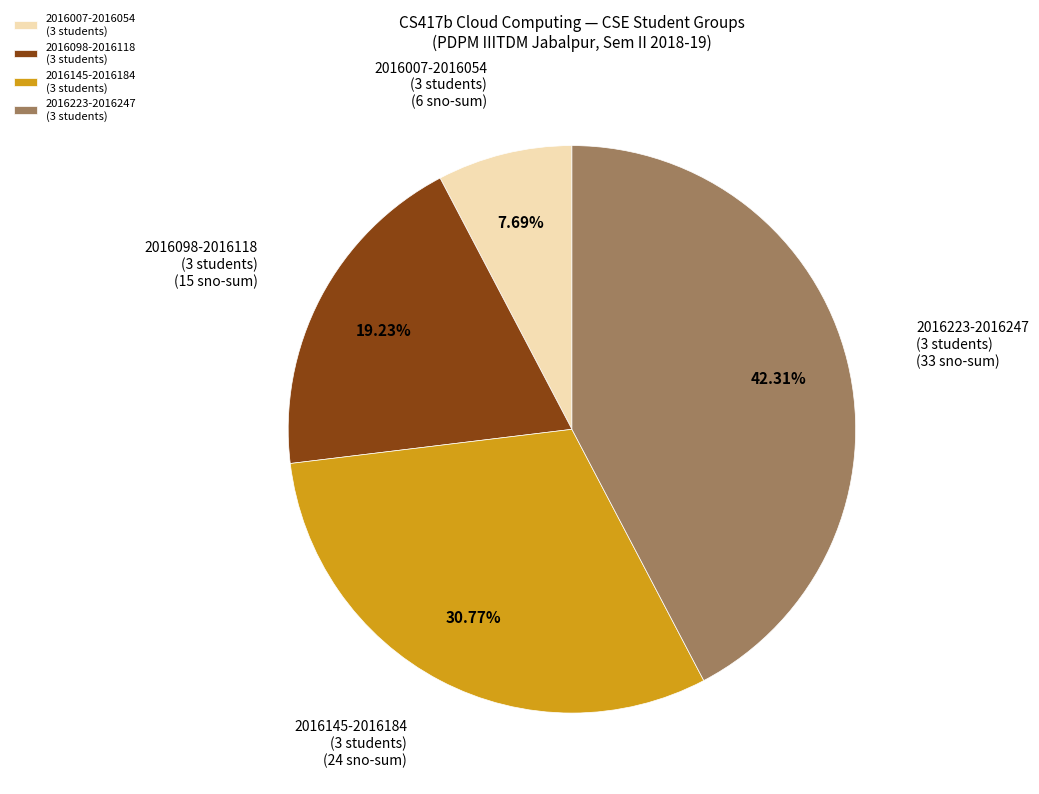

Which category has the smallest portion of the pie?

2016007-2016054 (3 students)